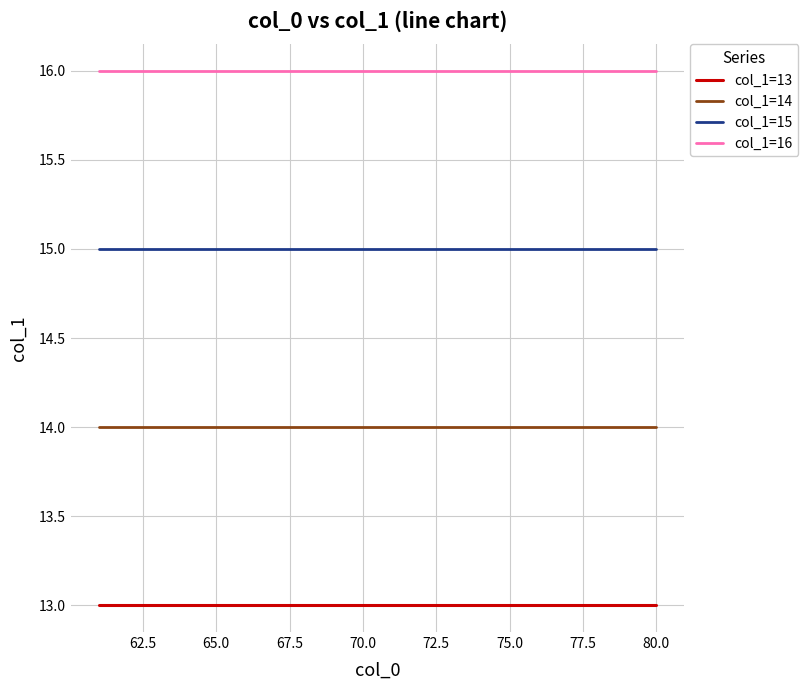

List the series in order of their peak value, lowest first.

col_1=13, col_1=14, col_1=15, col_1=16